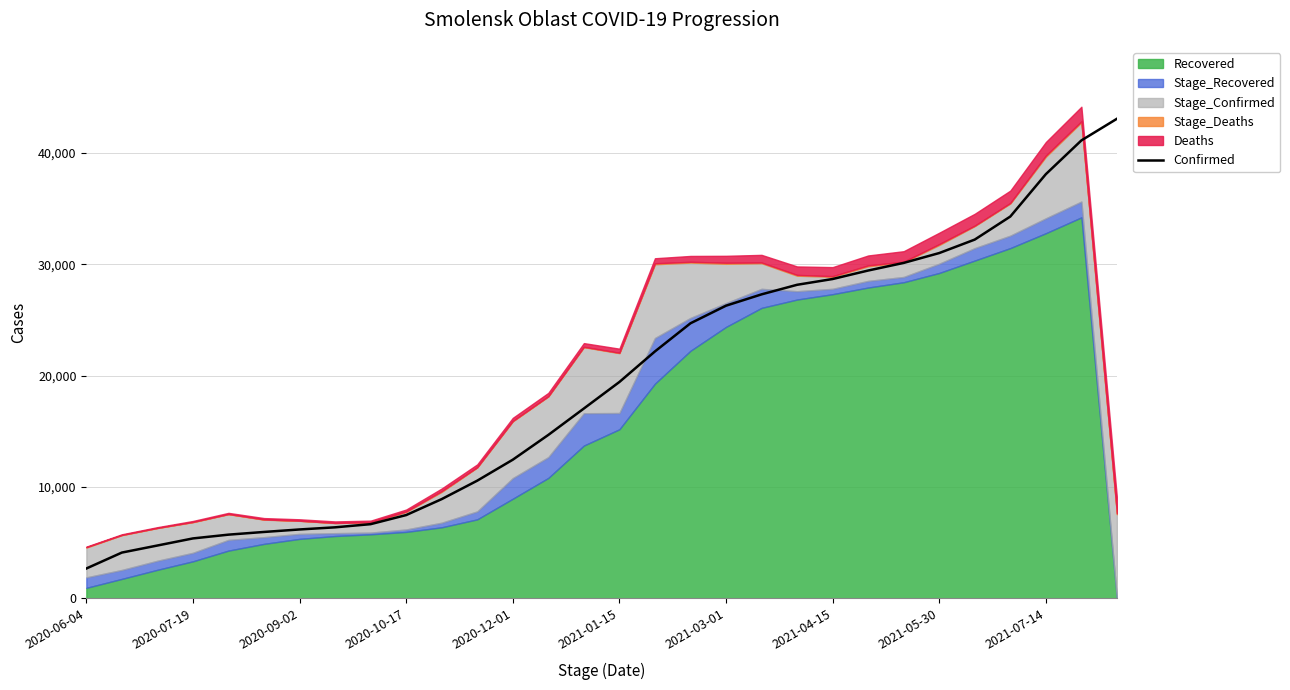

What is the difference between the values at 2020-07-19 and 25?

28121